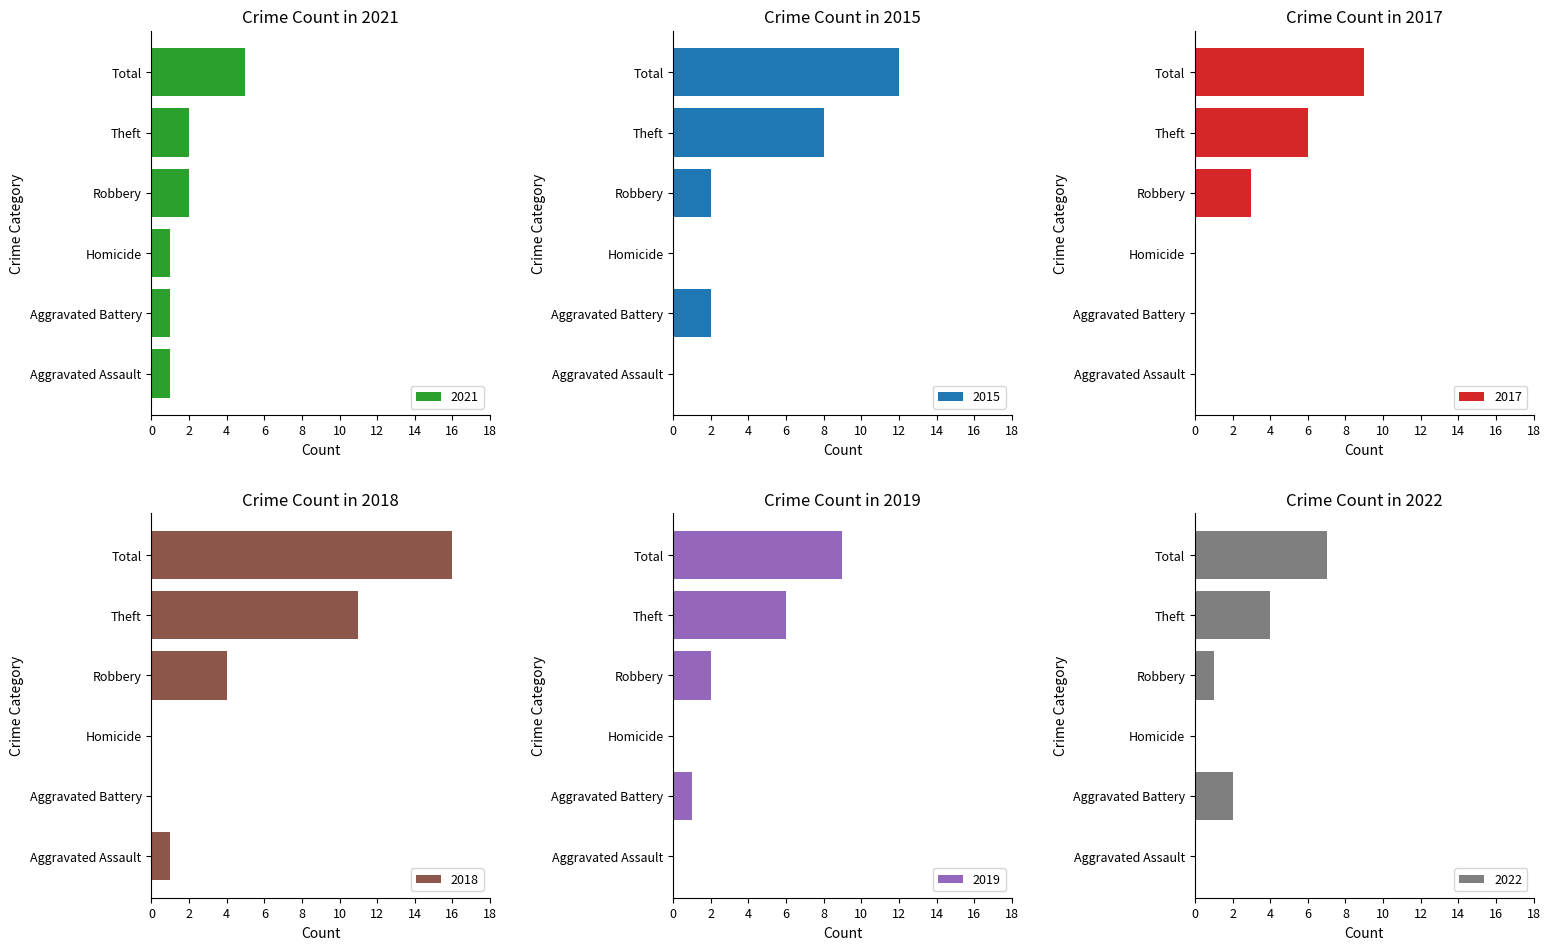

Reading right to left, transcribe all the data shown in this chart.

2021: Total=5	Theft=2	Robbery=2	Homicide=1	Aggravated Battery=1	Aggravated Assault=1
2015: Total=12	Theft=8	Robbery=2	Homicide=0	Aggravated Battery=2	Aggravated Assault=0
2017: Total=9	Theft=6	Robbery=3	Homicide=0	Aggravated Battery=0	Aggravated Assault=0
2018: Total=16	Theft=11	Robbery=4	Homicide=0	Aggravated Battery=0	Aggravated Assault=1
2019: Total=9	Theft=6	Robbery=2	Homicide=0	Aggravated Battery=1	Aggravated Assault=0
2022: Total=7	Theft=4	Robbery=1	Homicide=0	Aggravated Battery=2	Aggravated Assault=0